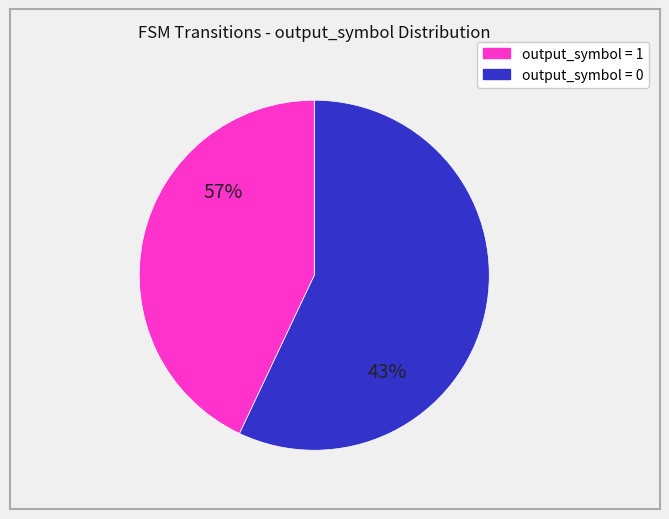

What percentage is the output_symbol = 1 slice, to the nearest percent?

43%